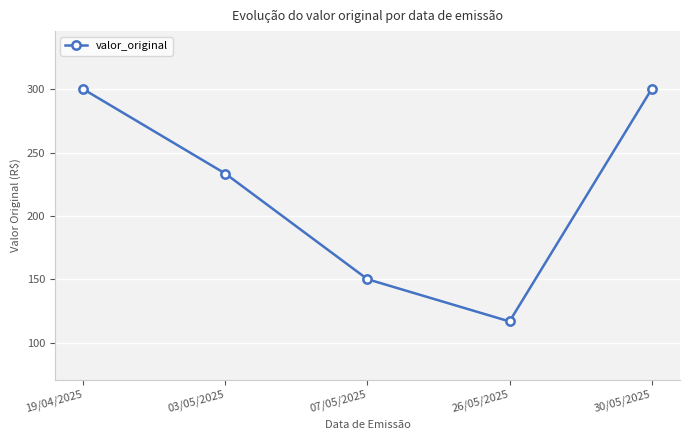

What is the change in value from 03/05/2025 to 07/05/2025?

-83.3